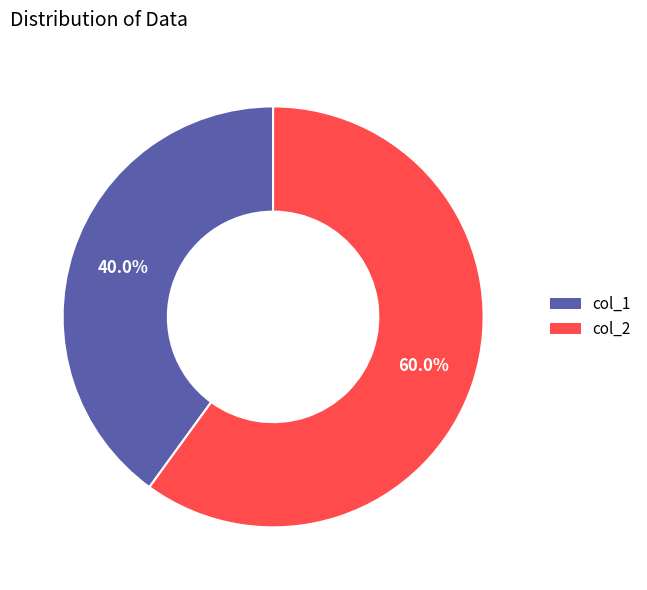

To the nearest percent, what portion does col_1 represent?

40%